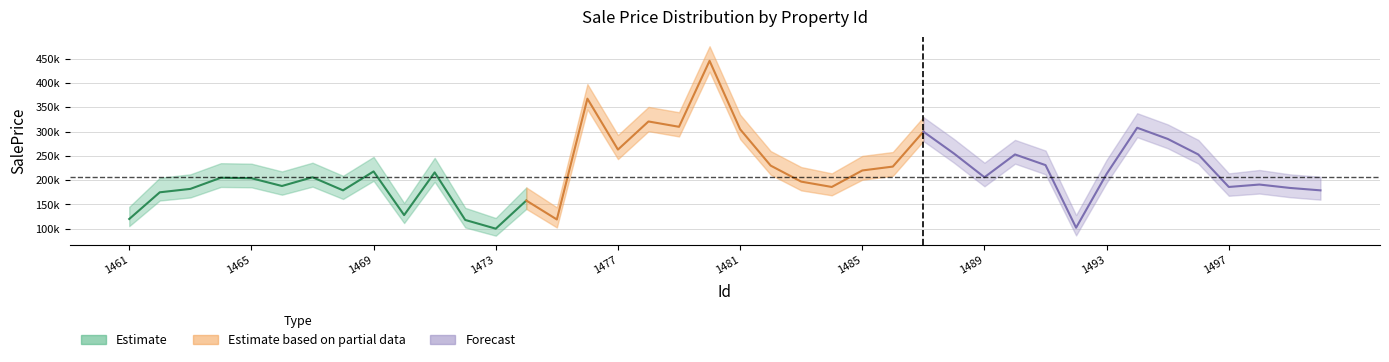

What is the difference between the maximum and minimum values in the SalePrice_lower series?

338131.6